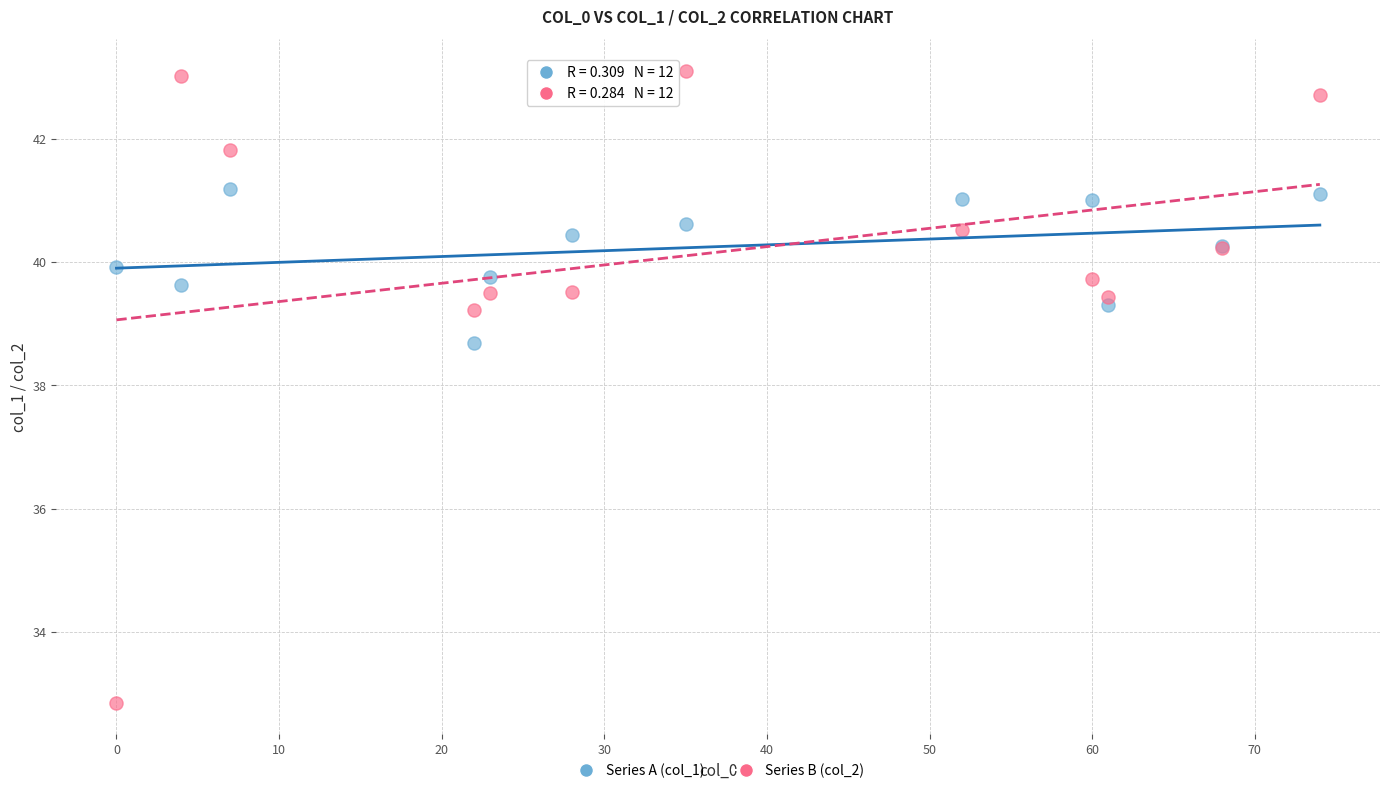

Across all series, what Y value is closest to 37?

38.7